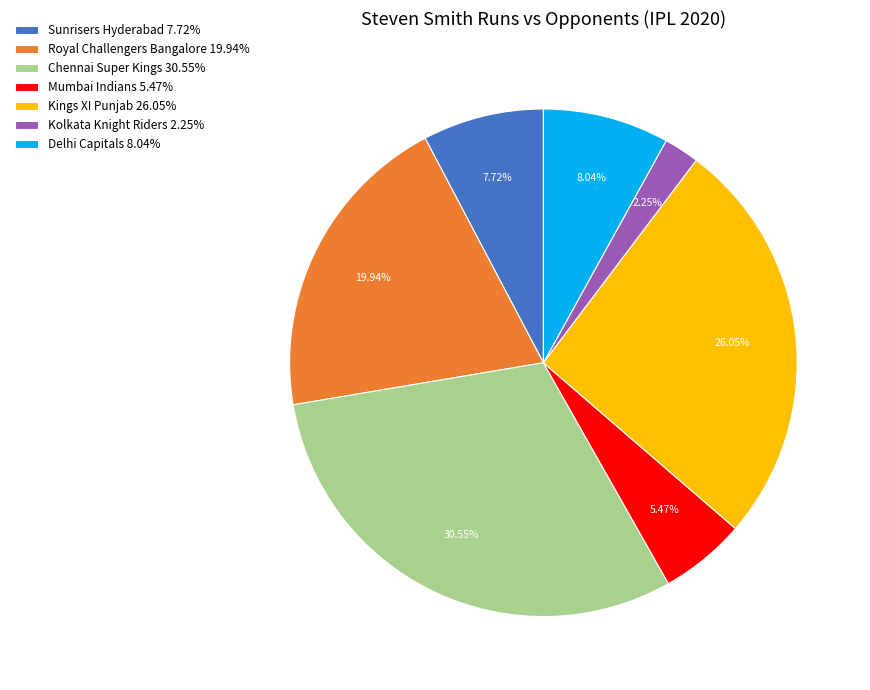

Approximately how many times larger is the value at Chennai Super Kings 30.55% compared to Kings XI Punjab 26.05%?

1.2